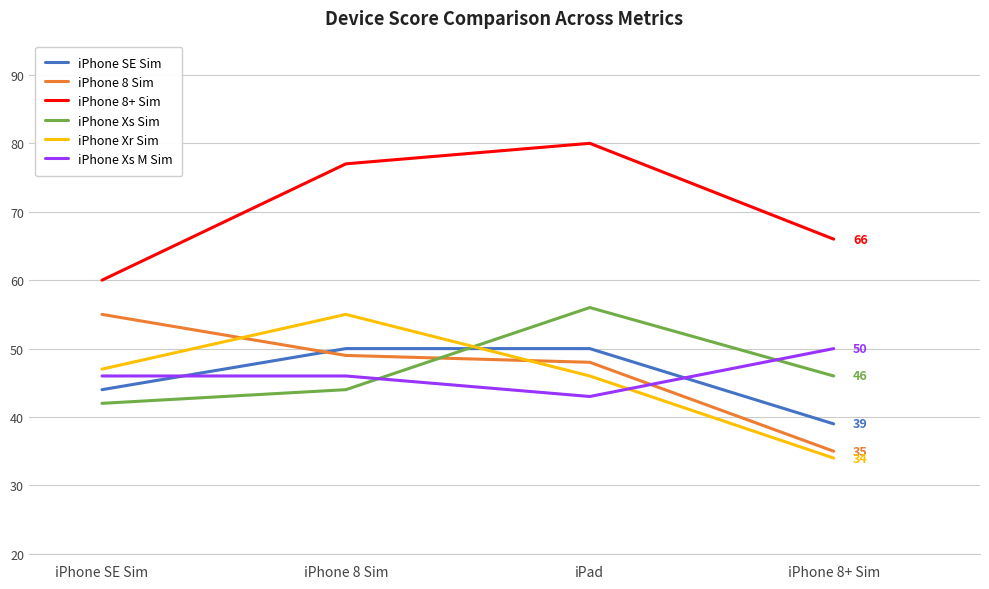

How many times do iPhone 8 Sim and iPhone Xr Sim cross each other?

2